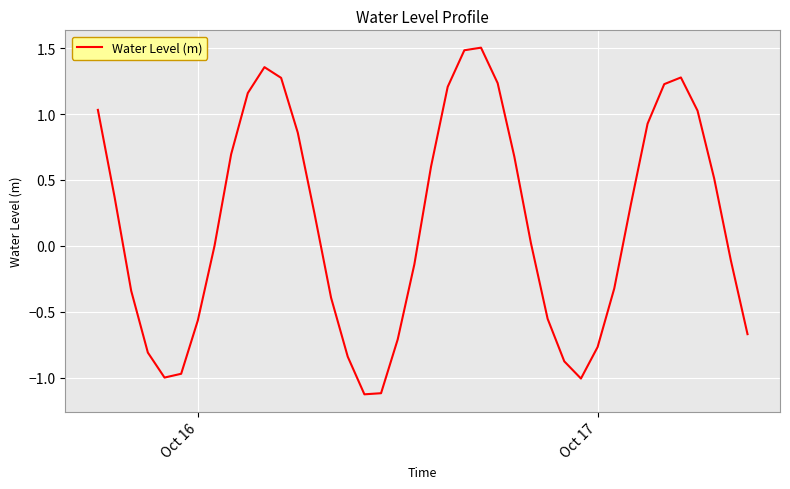

What is the greatest value displayed?

1.5